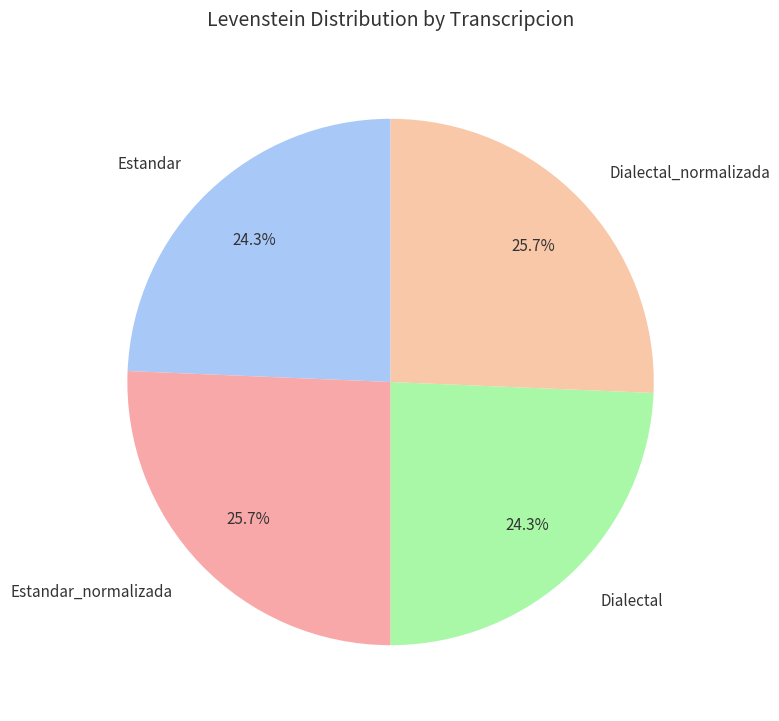

How many segments does this pie chart have?

4